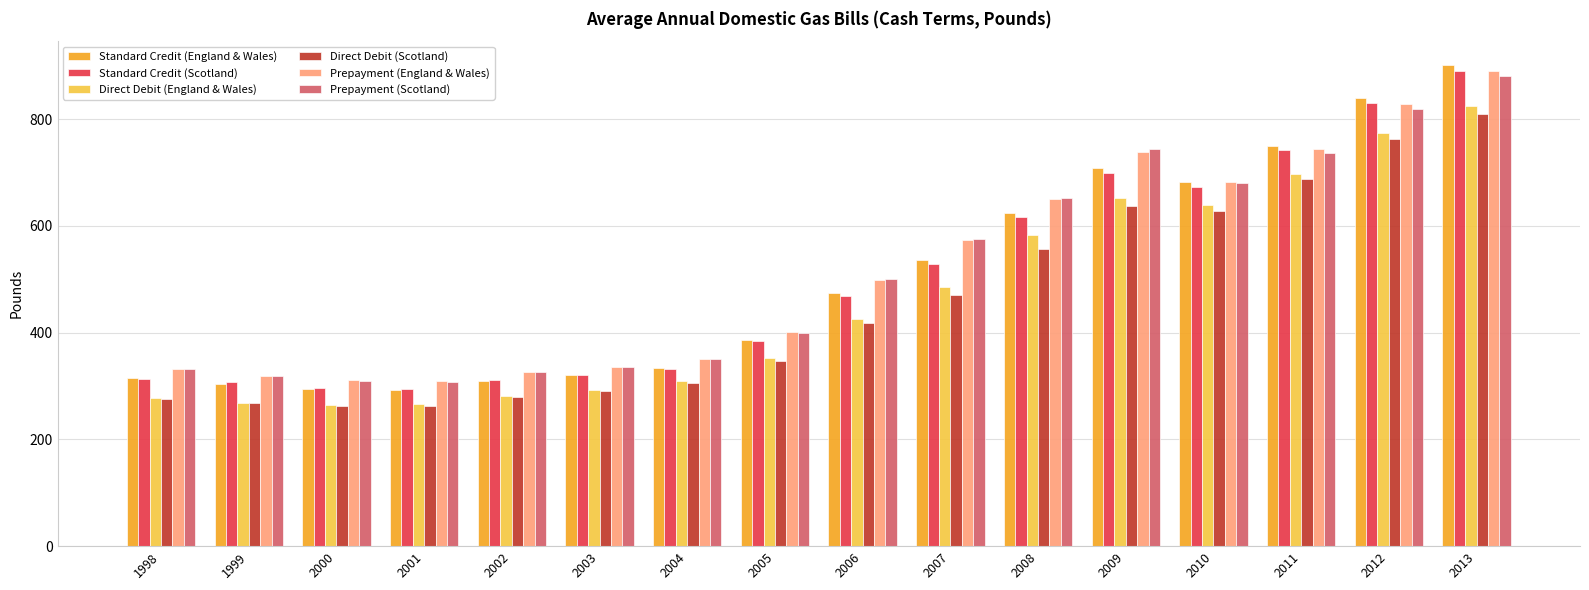

What is the difference between the Direct Debit (Scotland) values at 2011 and 2008?

131